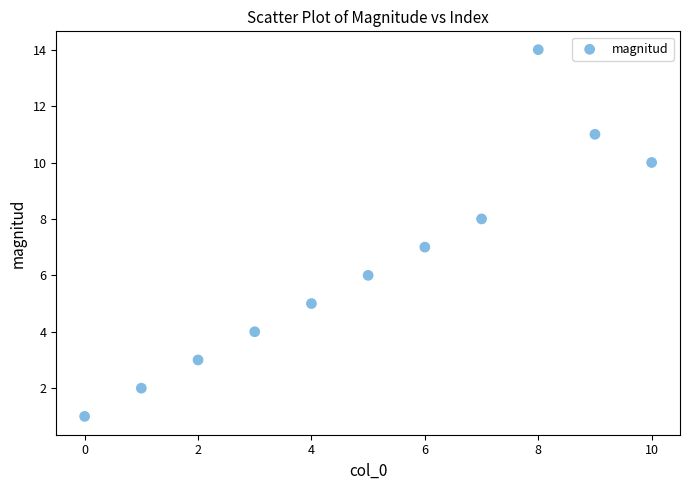

What is the average Y value?

6